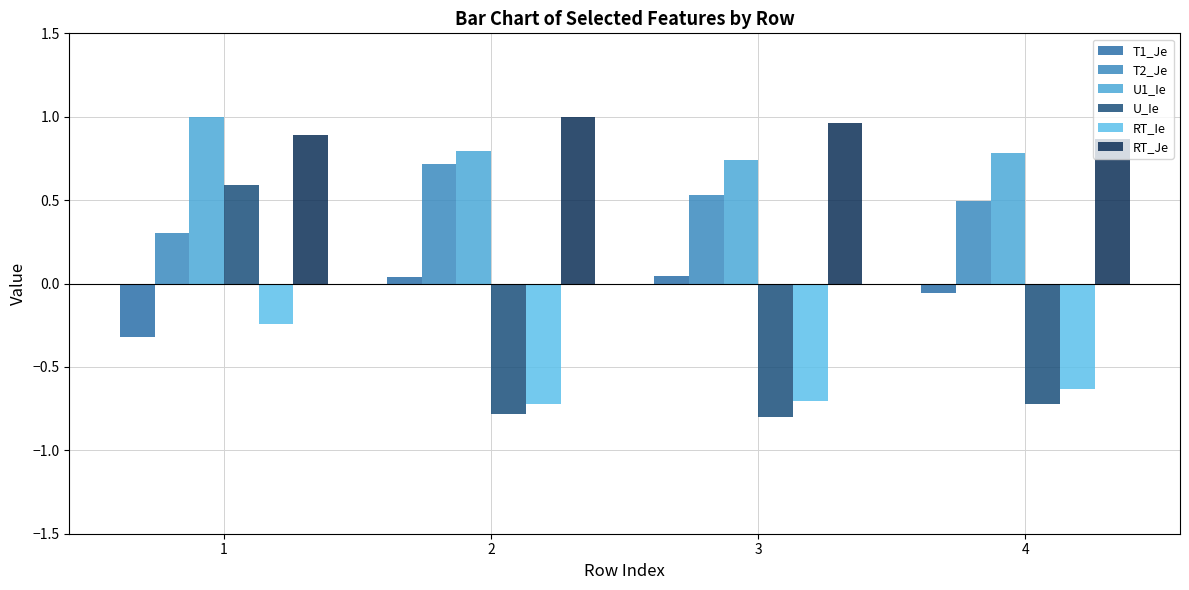

How many categories are shown in the chart?

4